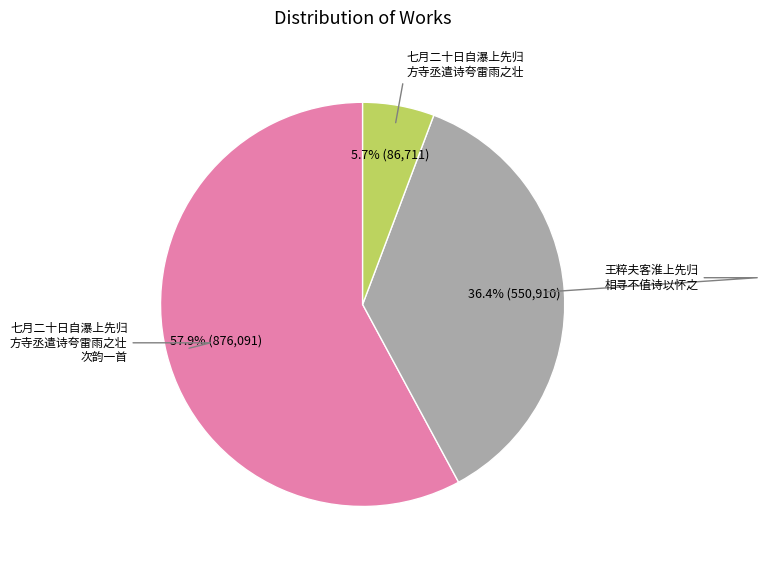

Does any single category account for the majority?

Yes